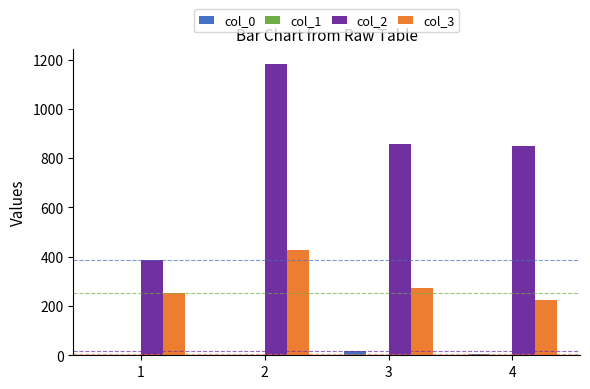

What is the greatest value displayed?

1184